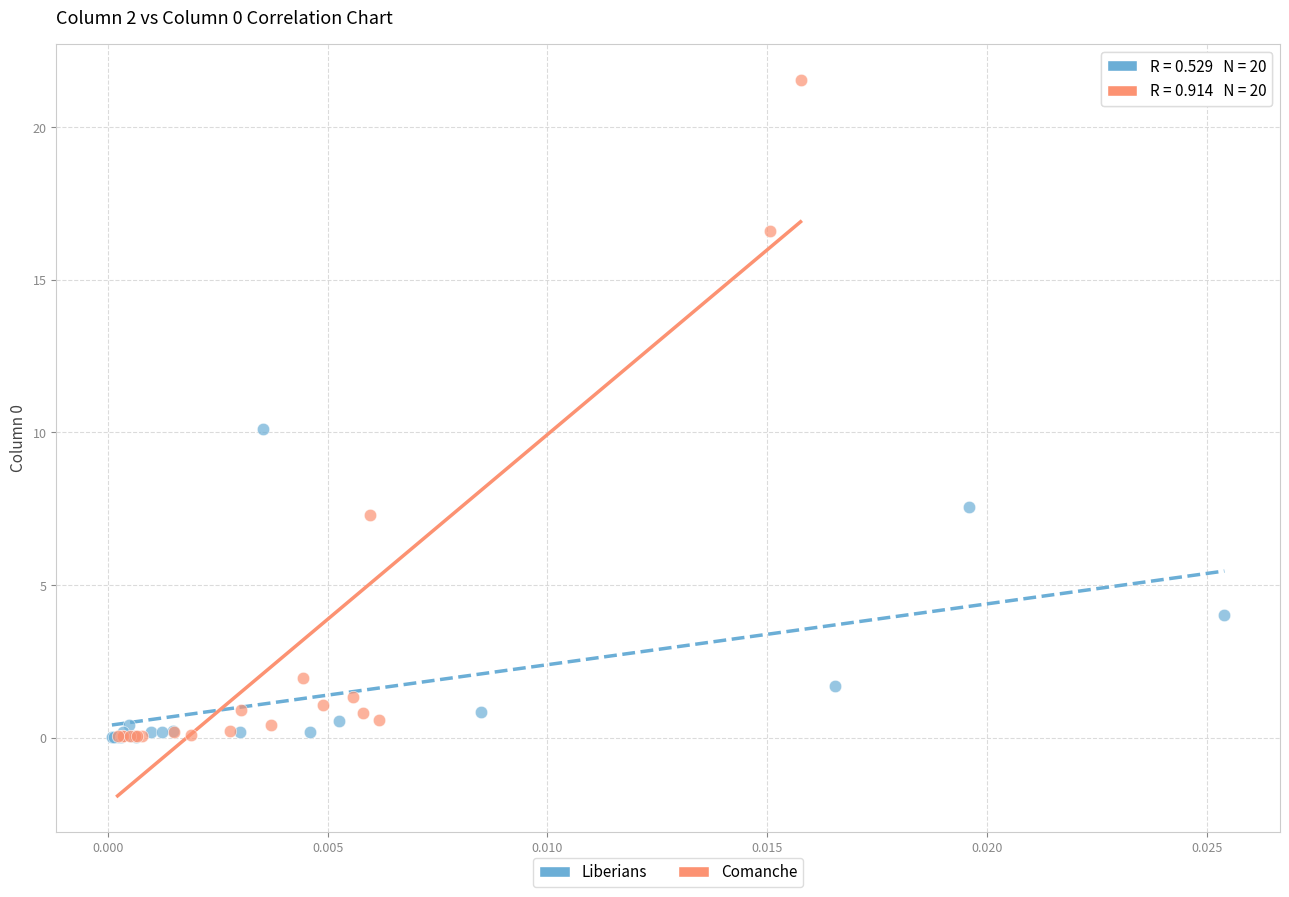

Which series contains the highest Y value?

Comanche